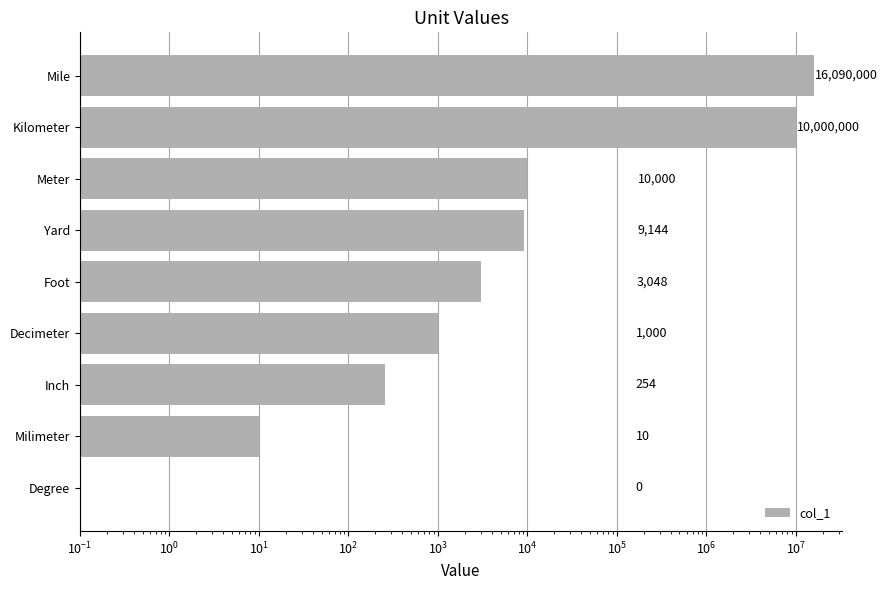

What is the maximum value shown in the chart?

16090000